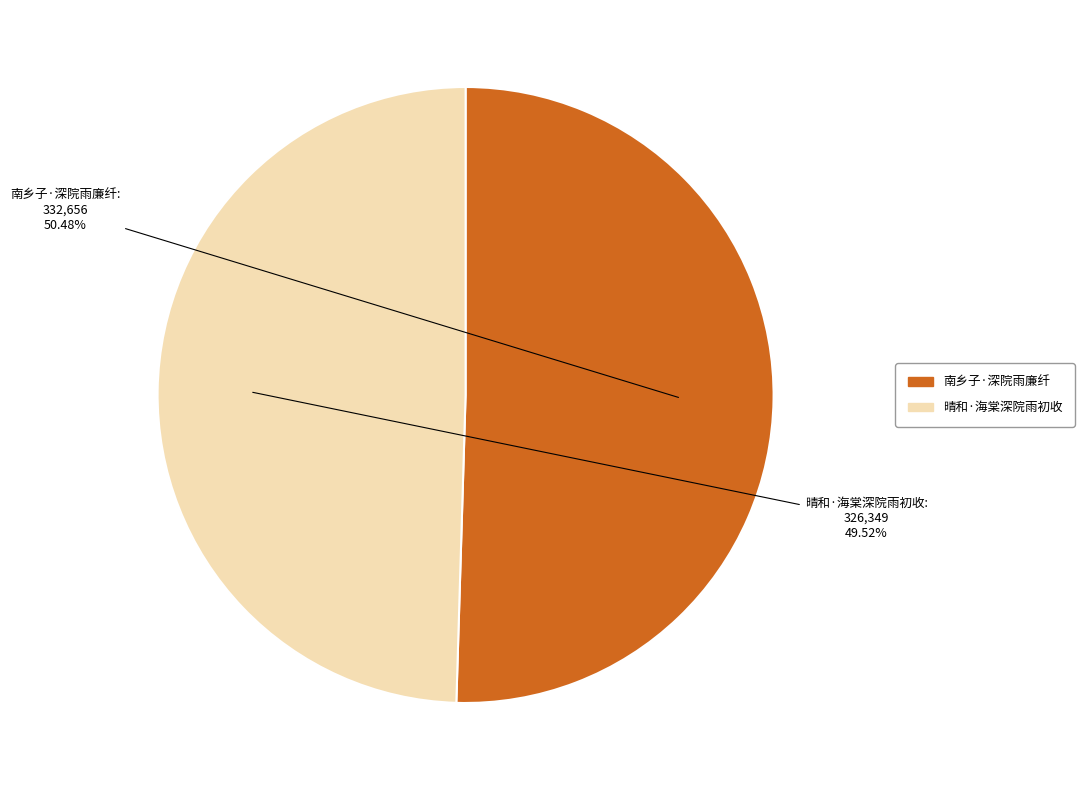

To the nearest percent, what is the average slice percentage?

50%